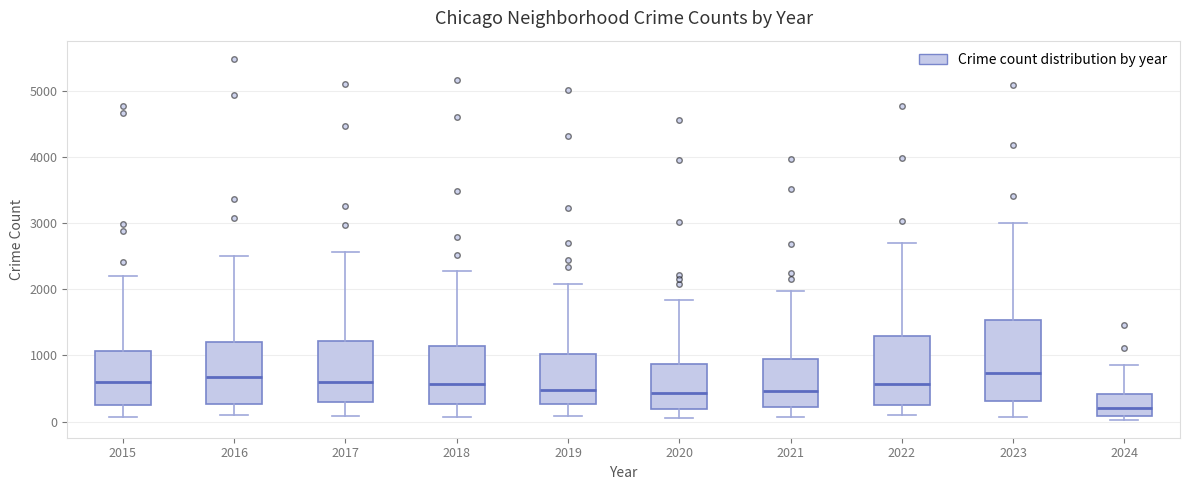

Reading left to right, read every box against the y-axis: the position of its median line, the range the box covers, and the ends of its whiskers. The values are not printed on the chart, so give them approximately, as read against the axis.

2015: median 600, box 300 to 1100, whiskers 100 to 2200
2016: median 700, box 300 to 1200, whiskers 100 to 2500
2017: median 600, box 300 to 1200, whiskers 100 to 2600
2018: median 600, box 300 to 1100, whiskers 100 to 2300
2019: median 500, box 300 to 1000, whiskers 100 to 2100
2020: median 400, box 200 to 900, whiskers 100 to 1800
2021: median 500, box 200 to 900, whiskers 100 to 2000
2022: median 600, box 300 to 1300, whiskers 100 to 2700
2023: median 700, box 300 to 1500, whiskers 100 to 3000
2024: median 200, box 100 to 400, whiskers 0 to 900